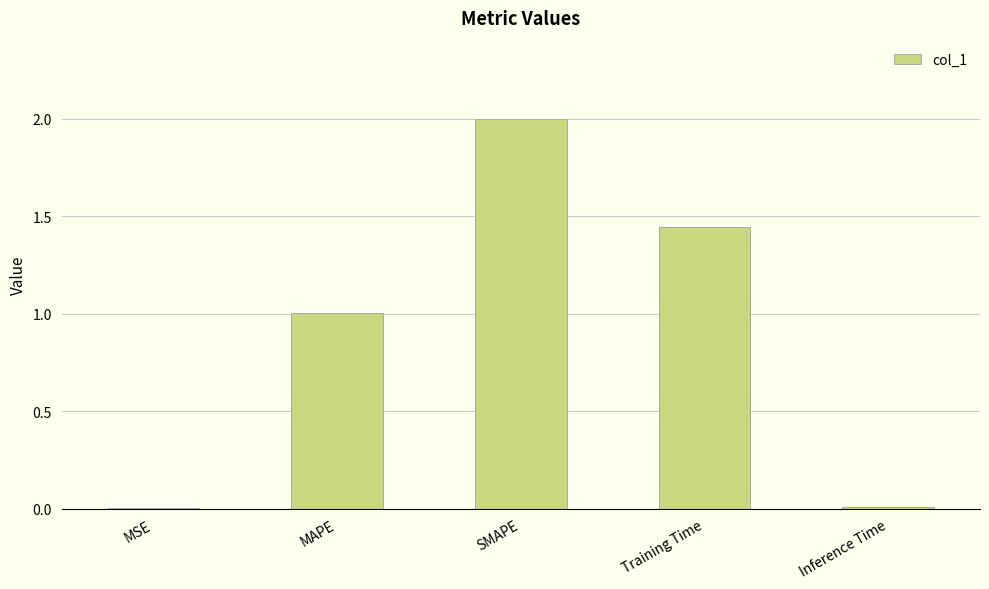

Where does the data first go above 1?

MAPE